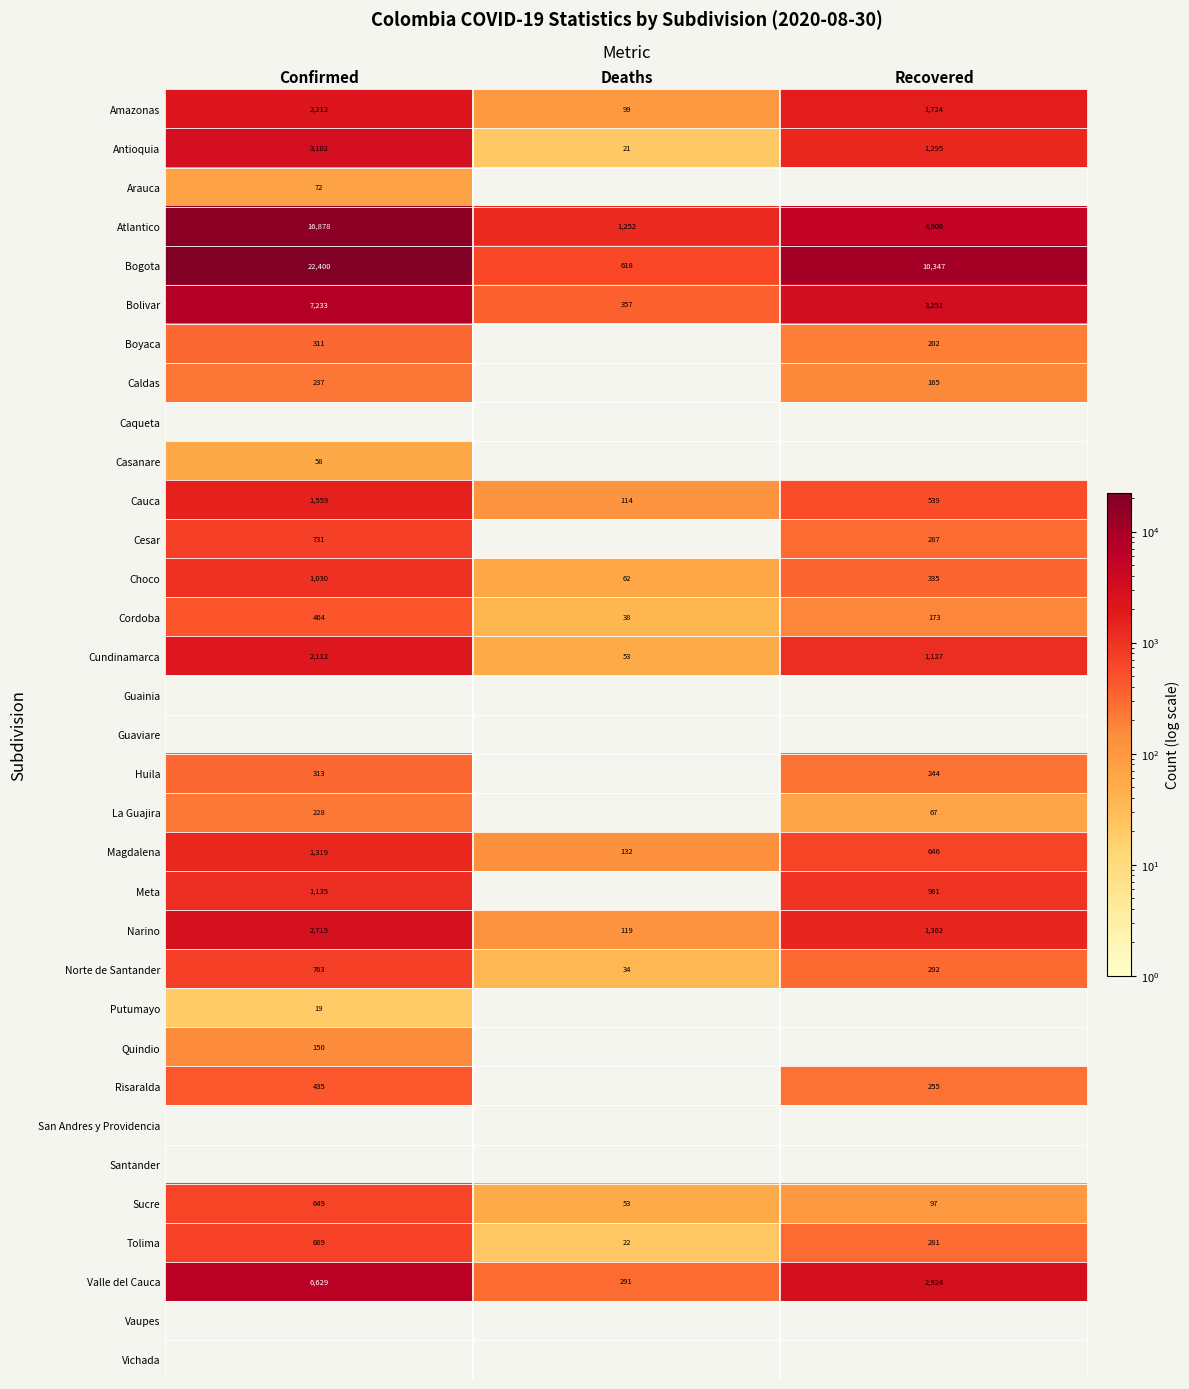

Count the Cordoba values in the range 38 to 464.

3